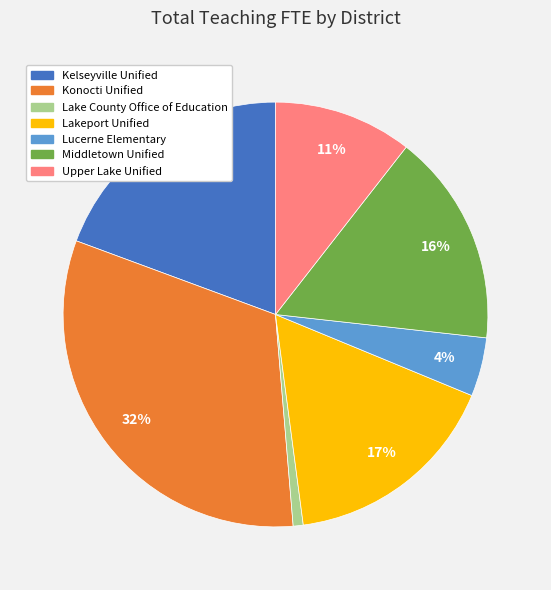

Which slice is the smallest?

Lake County Office of Education